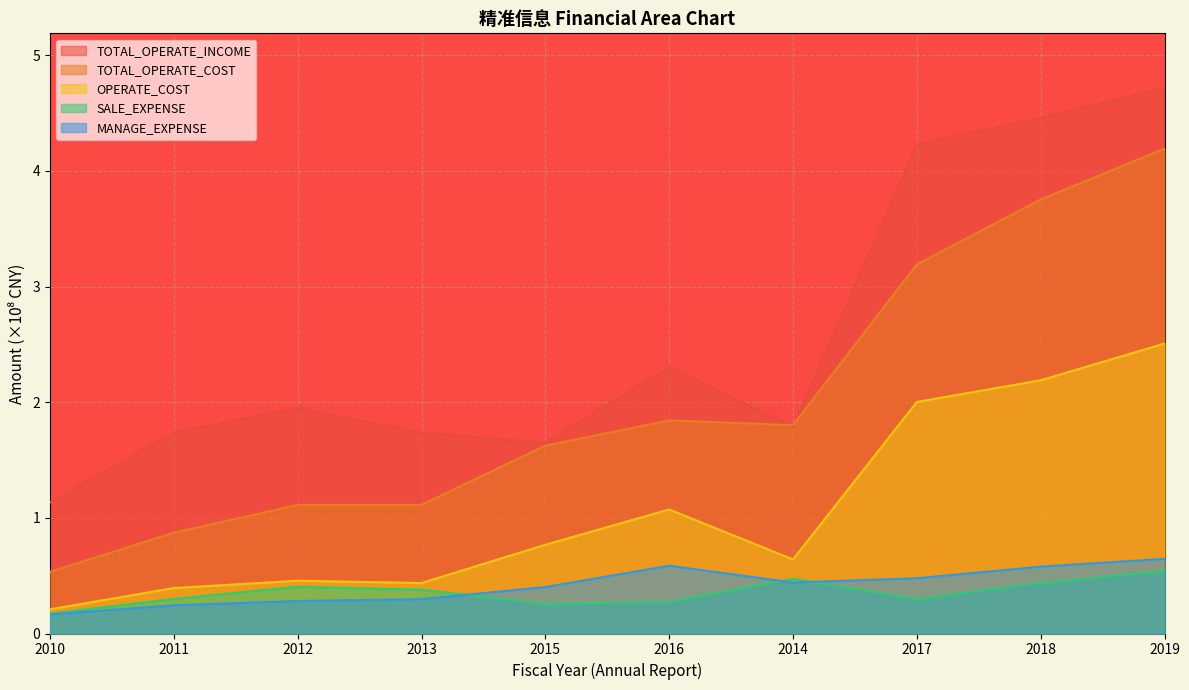

Where does the TOTAL_OPERATE_COST series first go above 1?

2012